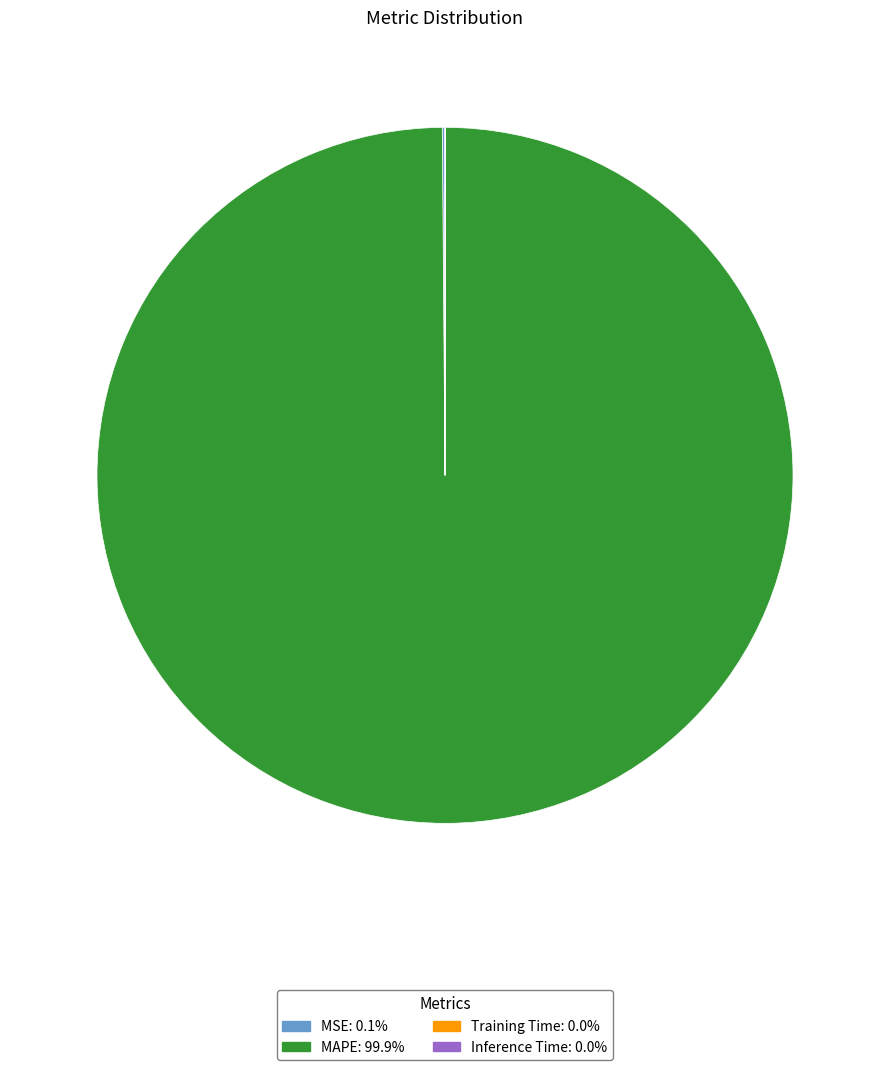

Is there any slice that represents more than half of the pie?

Yes